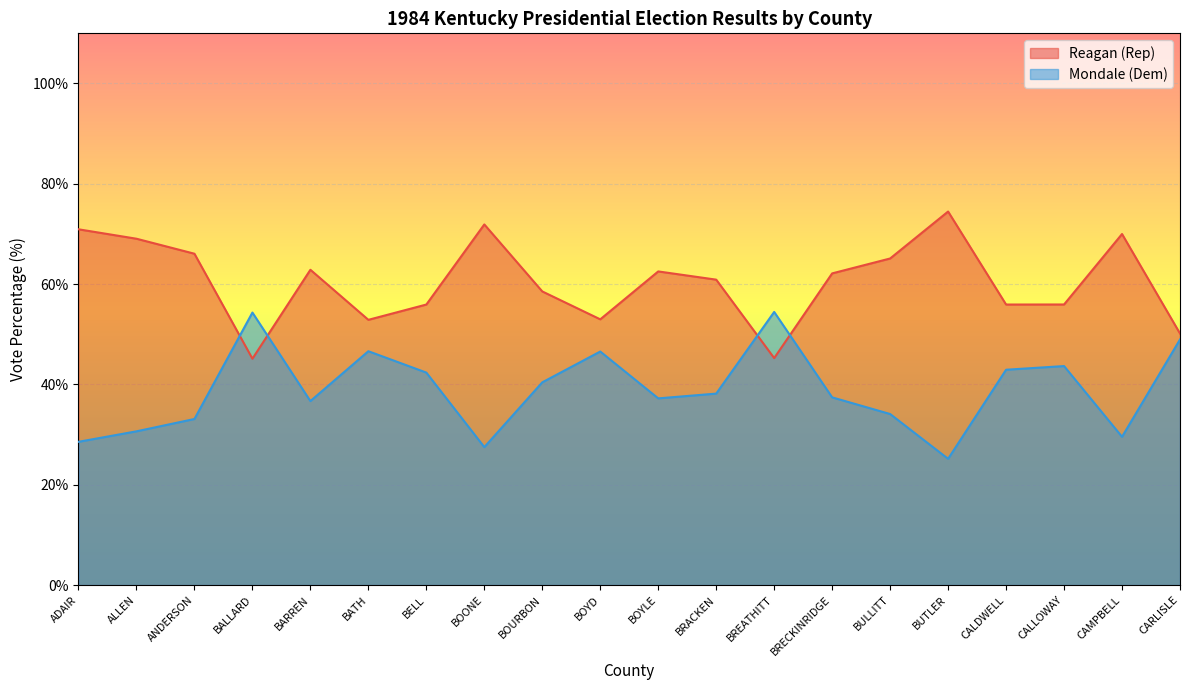

At which label is RepVotesTotalPercent closest to 59?

BOURBON